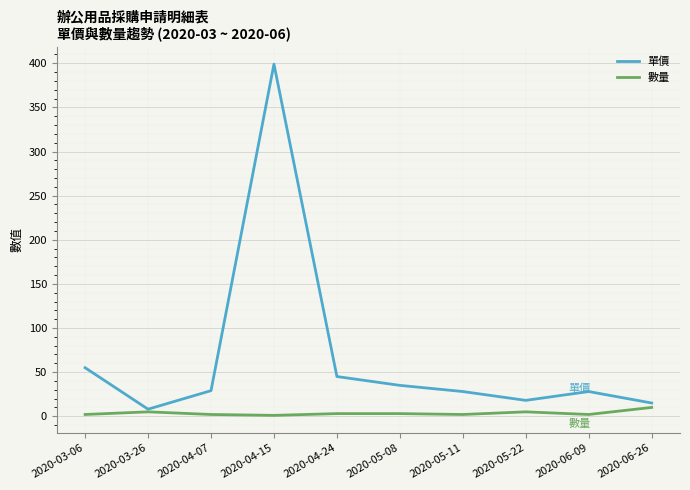

Which category has the highest value in the 單價 series?

2020-04-15